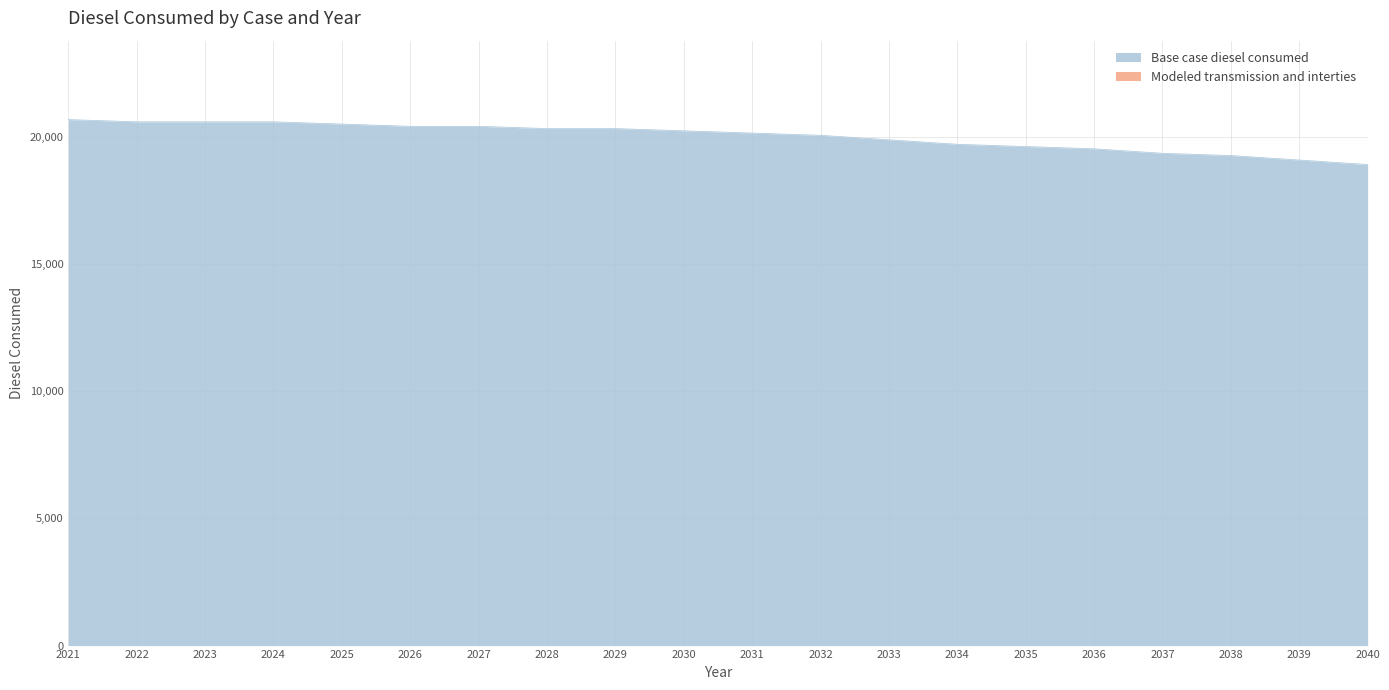

Does the chart display data point markers on the line(s)?

No